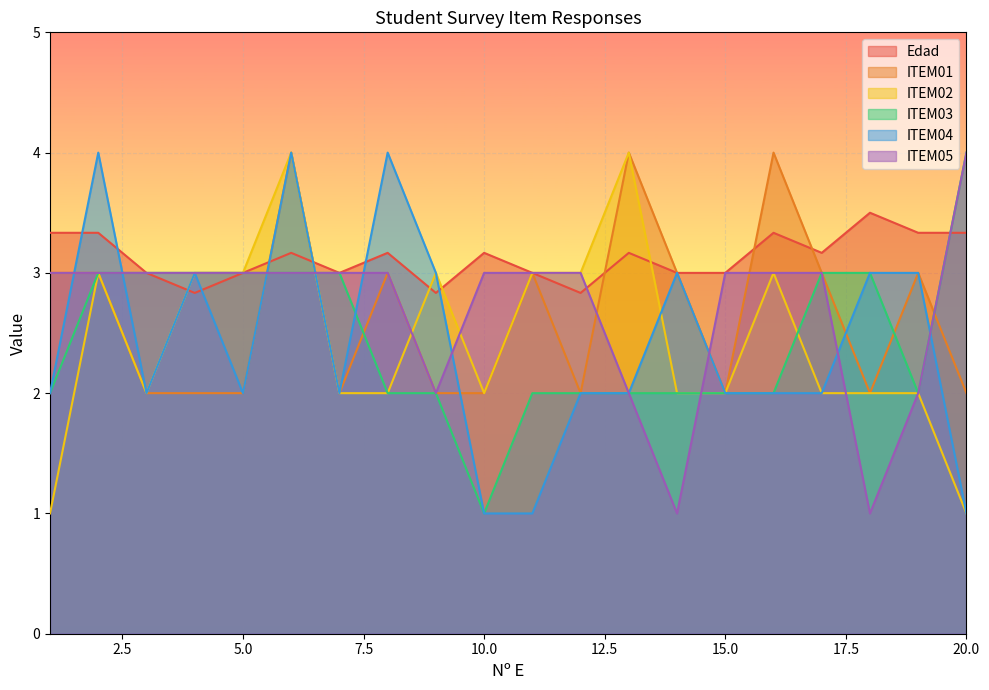

What is the value of the ITEM01 point at the 6th from the left?

4.0